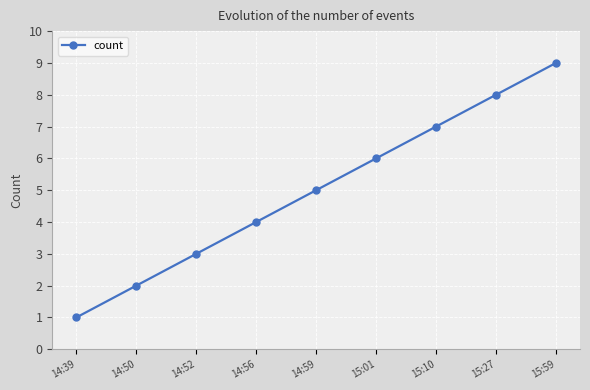

List the labels in order of value, smallest first.

14:39, 14:50, 14:52, 14:56, 14:59, 15:01, 15:10, 15:27, 15:59